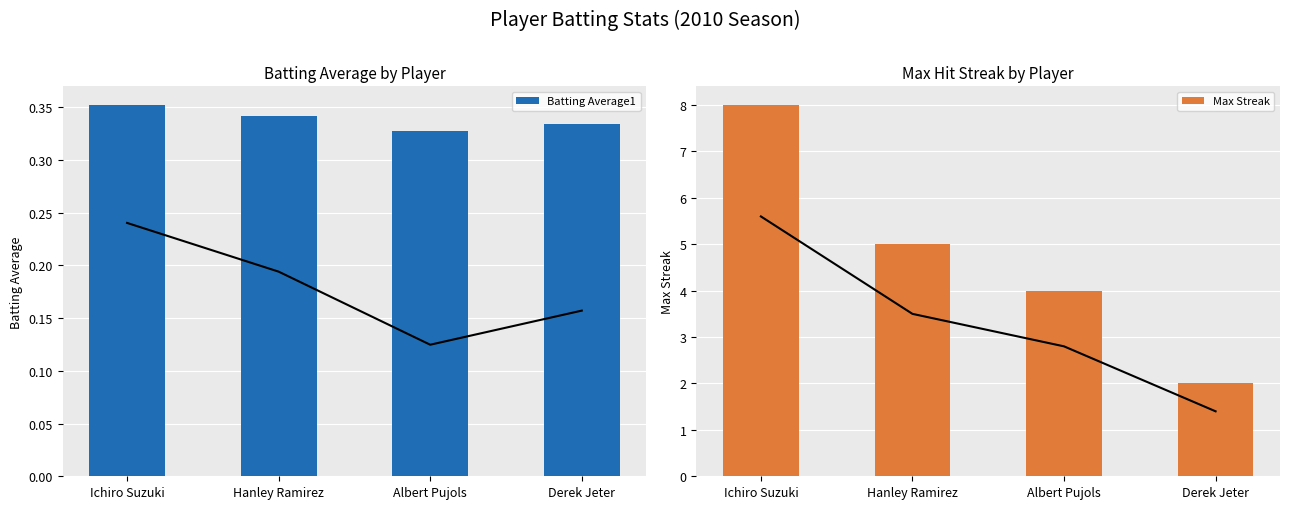

Reading left to right, extract all data points from this chart.

Batting Average1: Ichiro Suzuki=0.4	Hanley Ramirez=0.3	Albert Pujols=0.3	Derek Jeter=0.3
Max Streak: Ichiro Suzuki=8.0	Hanley Ramirez=5.0	Albert Pujols=4.0	Derek Jeter=2.0
Trend Line: Ichiro Suzuki=8.0	Hanley Ramirez=5.0	Albert Pujols=4.0	Derek Jeter=2.0